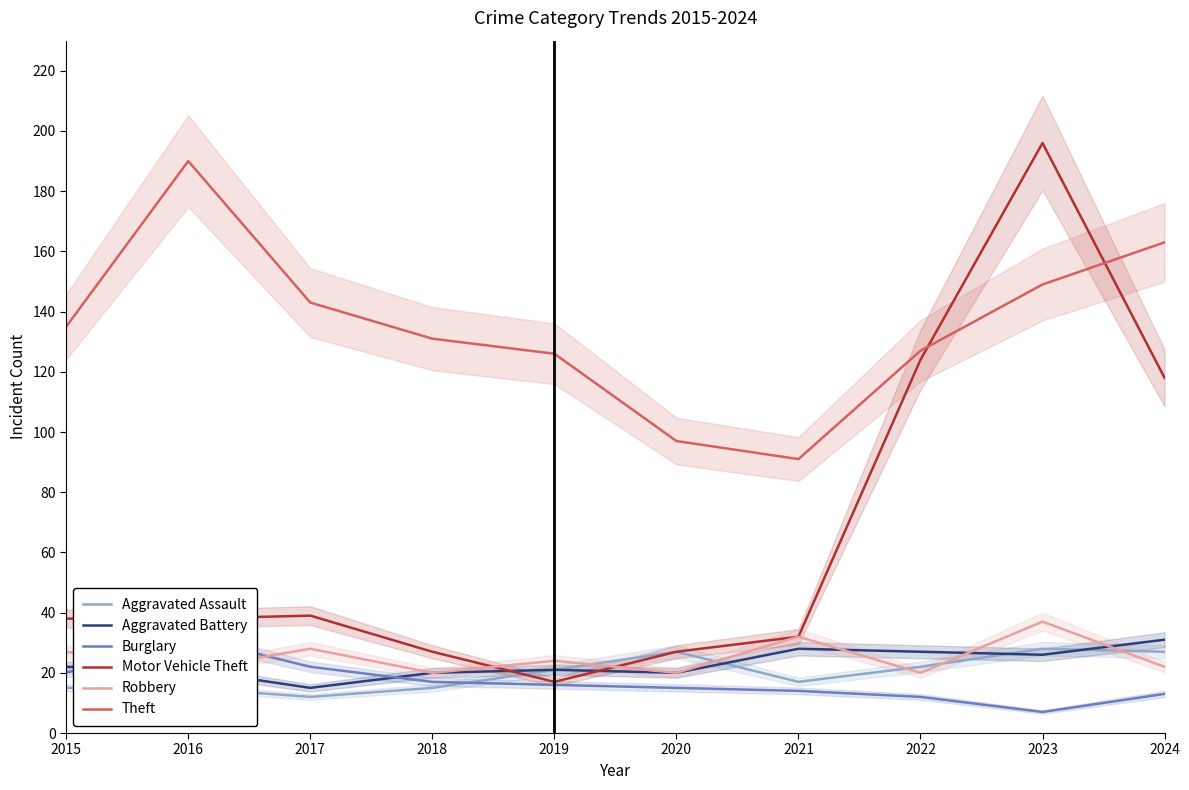

At which category does the chart reach its peak across all series?

2023